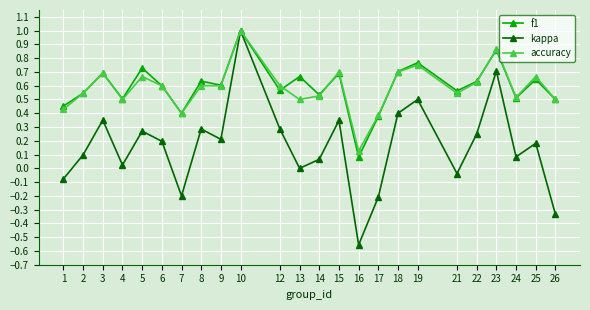

What is the total value across all series at 10?

3.0